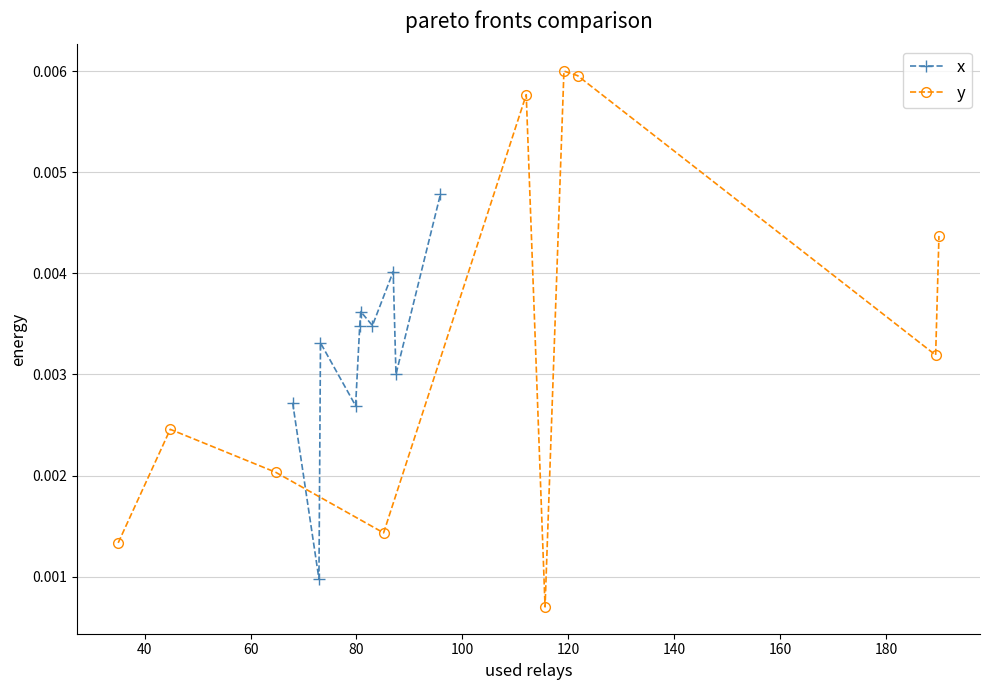

What are all the series names shown in the legend?

x, y